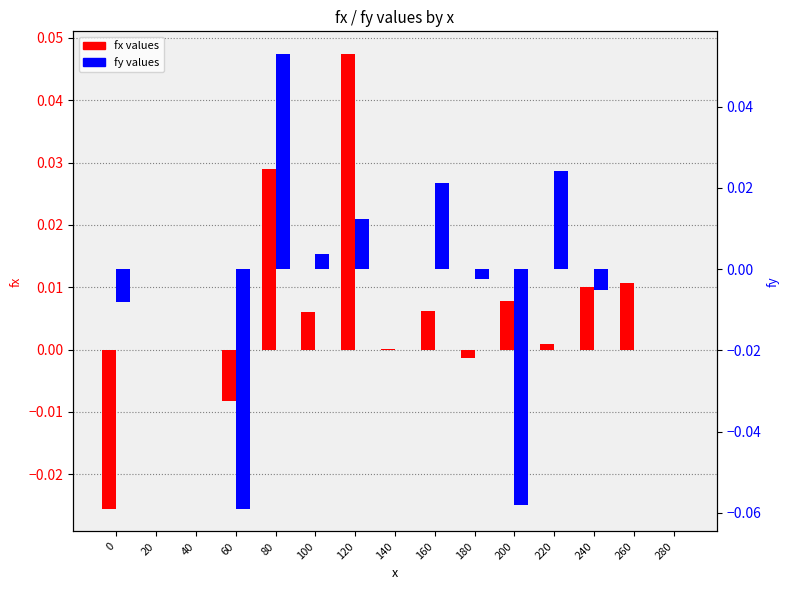

At 200, list the series in order from largest to smallest.

fx, fy